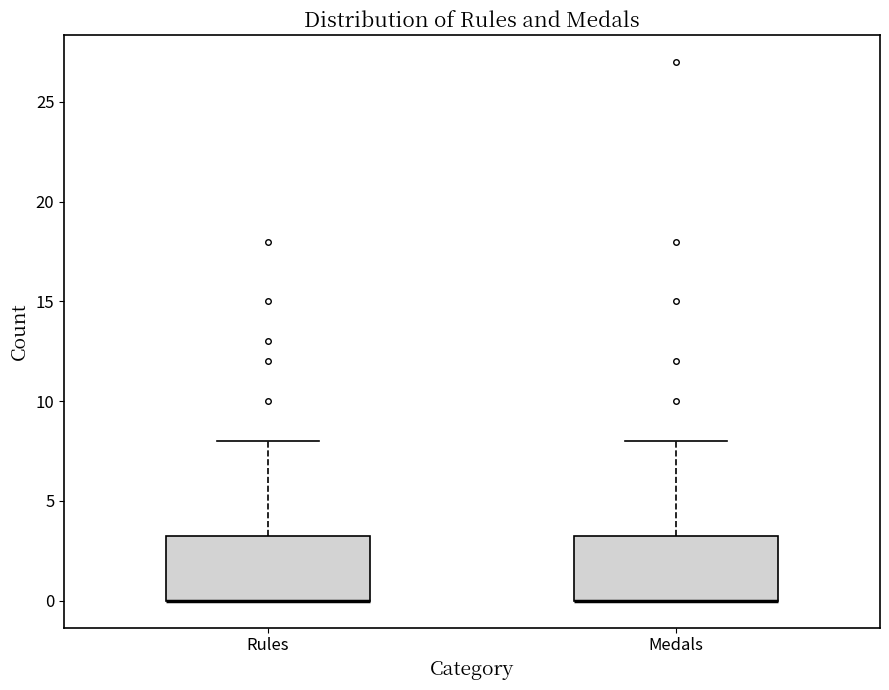

Reading left to right, transcribe this box plot: for each box, give where its median line is, the range the box spans, and where its two whiskers end, as read against the y-axis. The values are not printed on the chart, so give them approximately, as read against the axis.

Rules: median 0.0 (drawn on the box's lower edge), box 0.0 to 3.5, whiskers 0.0 to 8.0
Medals: median 0.0 (drawn on the box's lower edge), box 0.0 to 3.5, whiskers 0.0 to 8.0